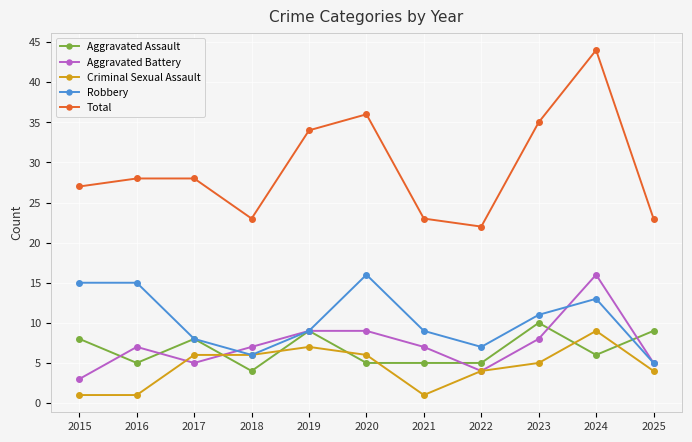

True or false: Criminal Sexual Assault has more than 0 points higher than both neighbors.

True